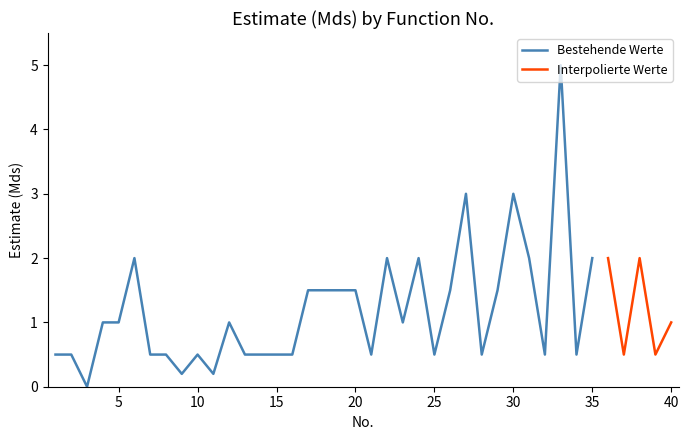

The value at 9 is 0.2. True or false?

True